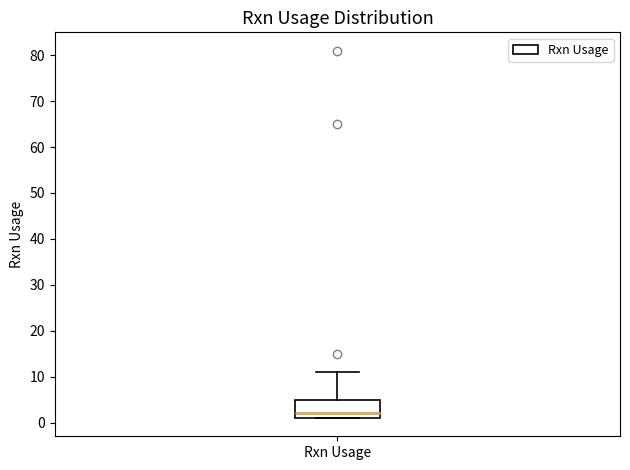

Read this box plot against the y-axis: the position of the median line, the range covered by the box, and the ends of both whiskers. The values are not printed on the chart, so give them approximately, as read against the axis.

median 2, box 1 to 5, whiskers 1 to 11